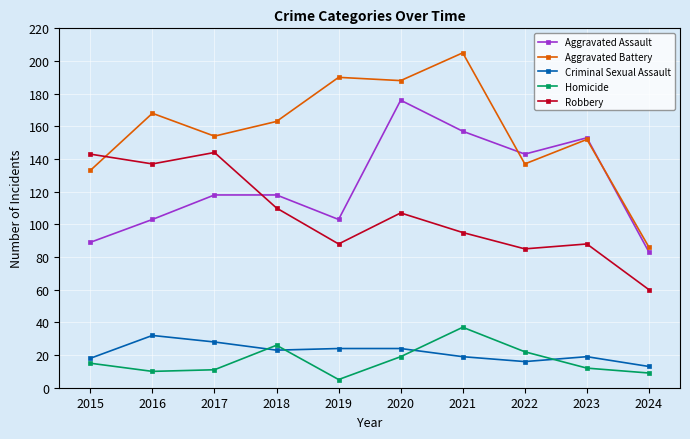

In Aggravated Assault, how many points are lower than both neighbors (excluding endpoints)?

2